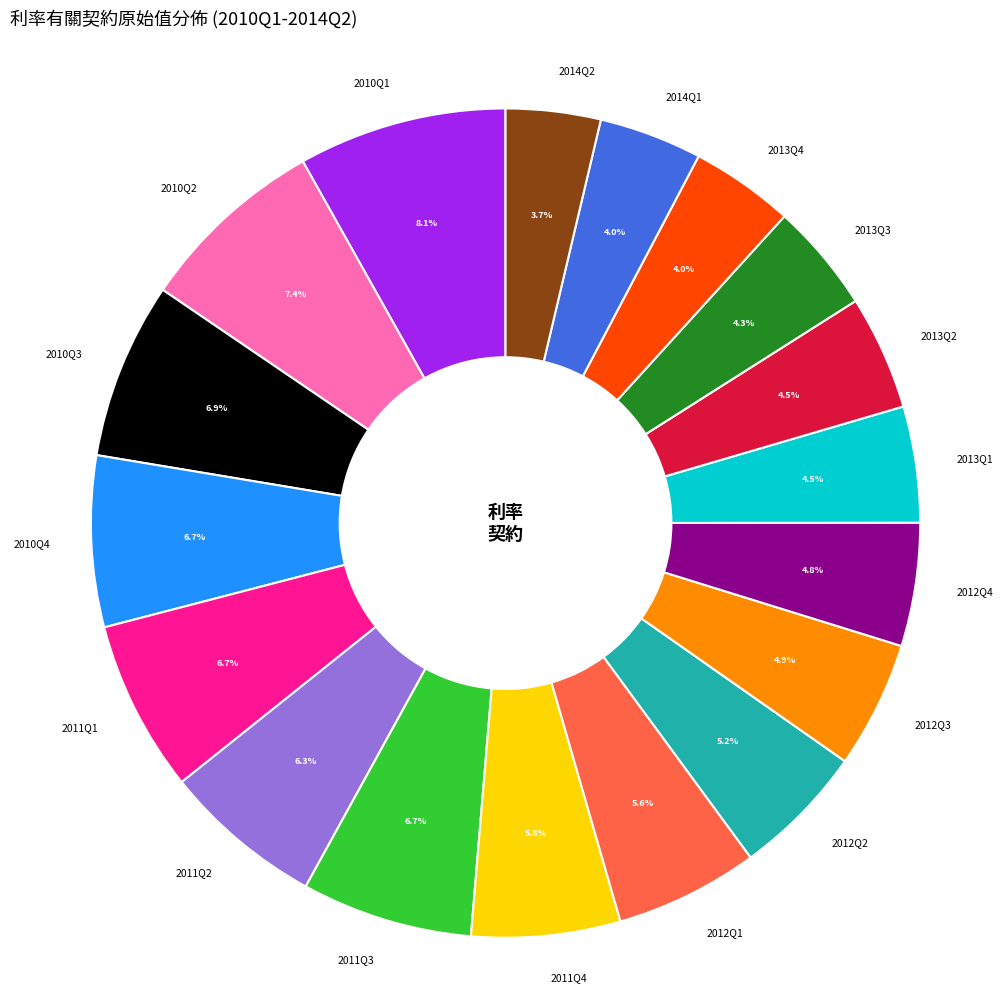

What percentage is NOT represented by 2013Q4?

96.0%